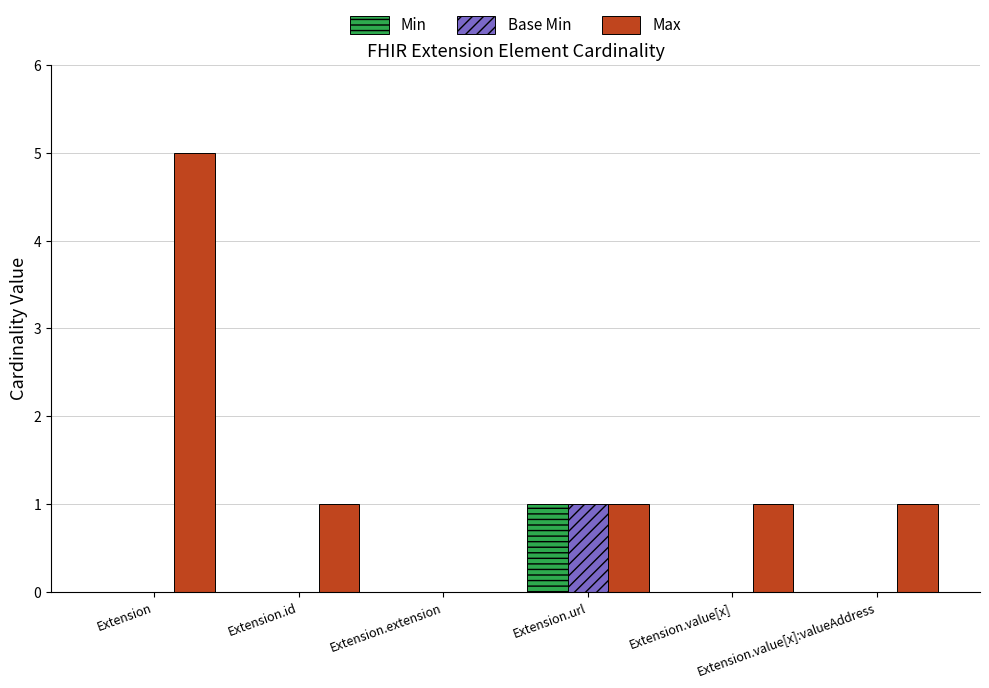

What is the greatest value displayed?

5